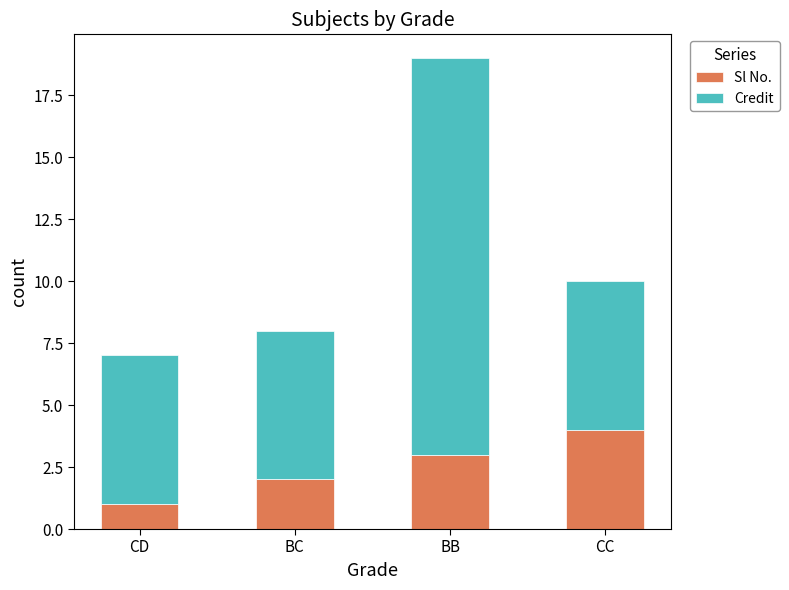

How many categories are shown in the chart?

4